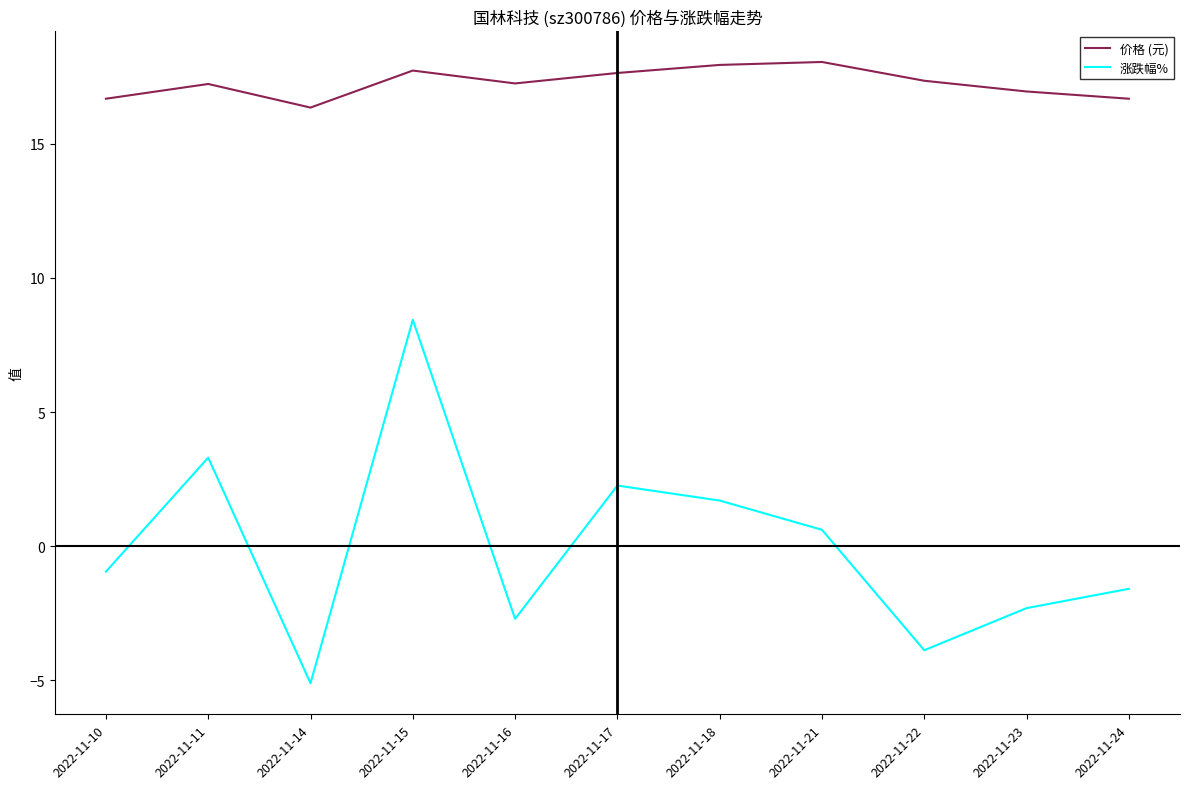

What is the difference between the maximum and minimum values in the 价格 (元) series?

1.7